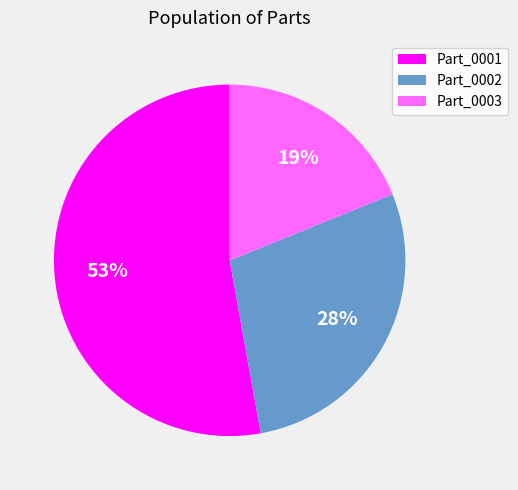

Which slice is the smallest?

Part_0003